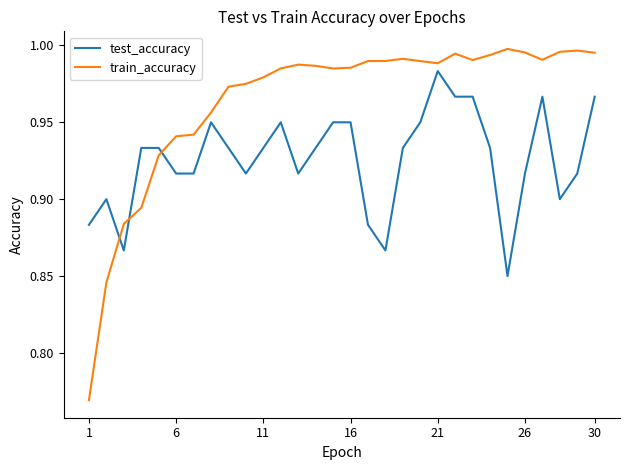

List the series in order of their peak value, highest first.

train_accuracy, test_accuracy